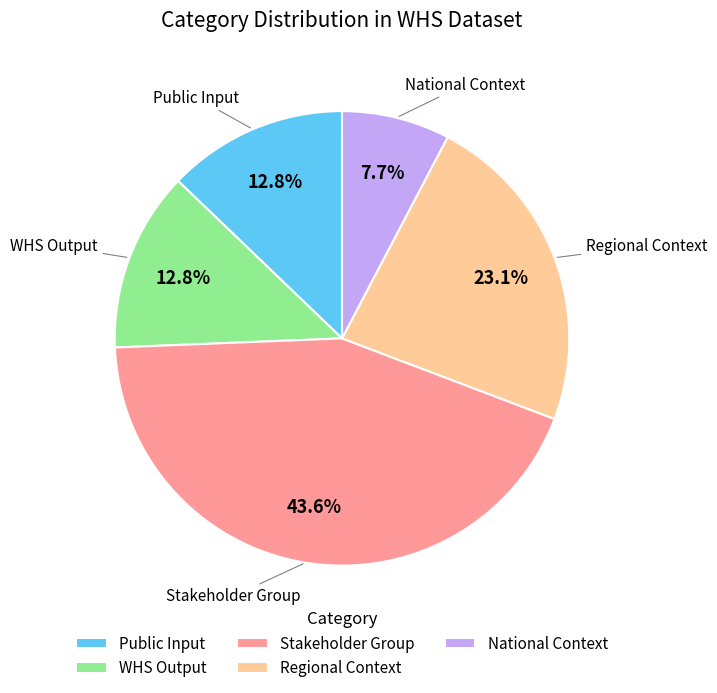

Does National Context represent more than half of the total?

No